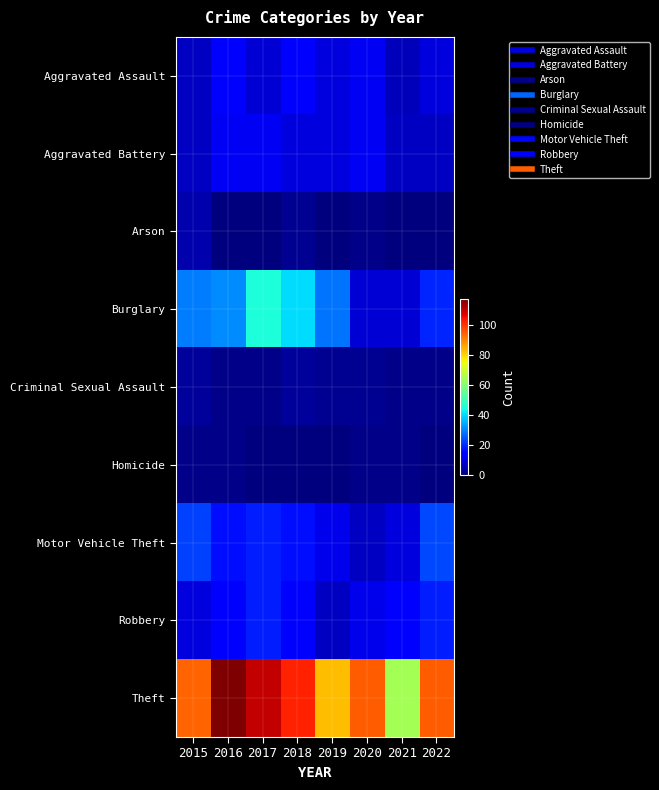

Reading left to right, list all the values displayed in this chart.

Aggravated Assault: 2015=7	2016=14	2017=9	2018=13	2019=10	2020=12	2021=6	2022=10
Aggravated Battery: 2015=7	2016=12	2017=12	2018=10	2019=10	2020=12	2021=7	2022=7
Arson: 2015=5	2016=0	2017=0	2018=2	2019=0	2020=1	2021=0	2022=0
Burglary: 2015=29	2016=31	2017=45	2018=40	2019=28	2020=9	2021=9	2022=19
Criminal Sexual Assault: 2015=3	2016=1	2017=1	2018=3	2019=2	2020=2	2021=1	2022=1
Homicide: 2015=1	2016=1	2017=0	2018=0	2019=0	2020=1	2021=1	2022=0
Motor Vehicle Theft: 2015=22	2016=16	2017=18	2018=16	2019=11	2020=7	2021=10	2022=23
Robbery: 2015=10	2016=13	2017=18	2018=13	2019=7	2020=11	2021=13	2022=18
Theft: 2015=94	2016=117	2017=110	2018=102	2019=83	2020=95	2021=64	2022=95